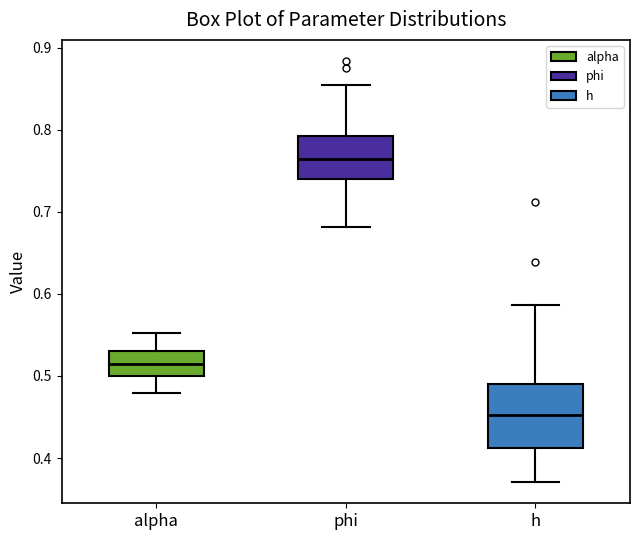

Which box has the highest median line?

phi